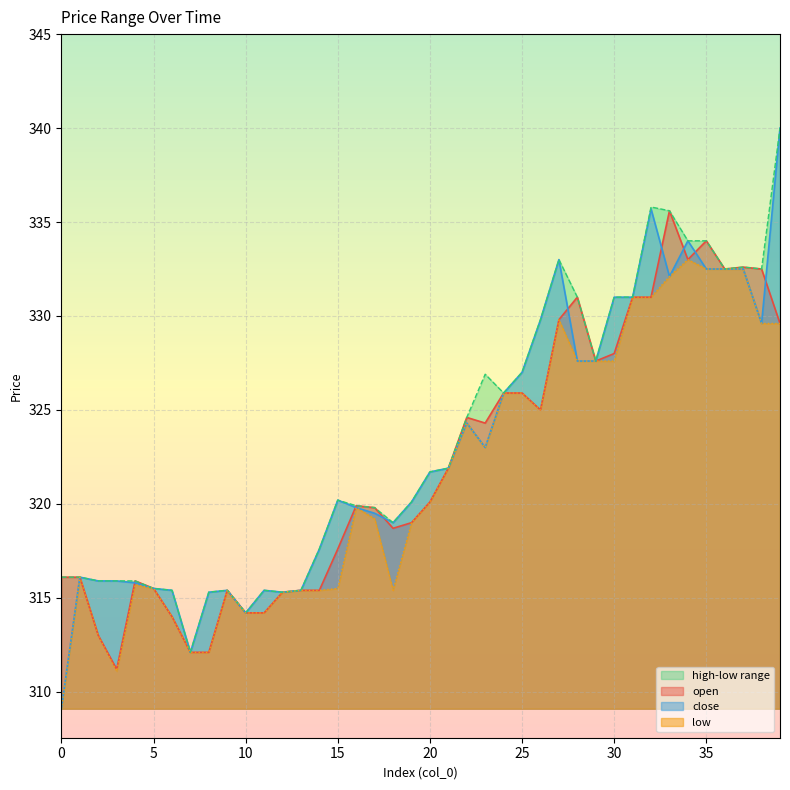

At which category is the sum across all series the highest?

39